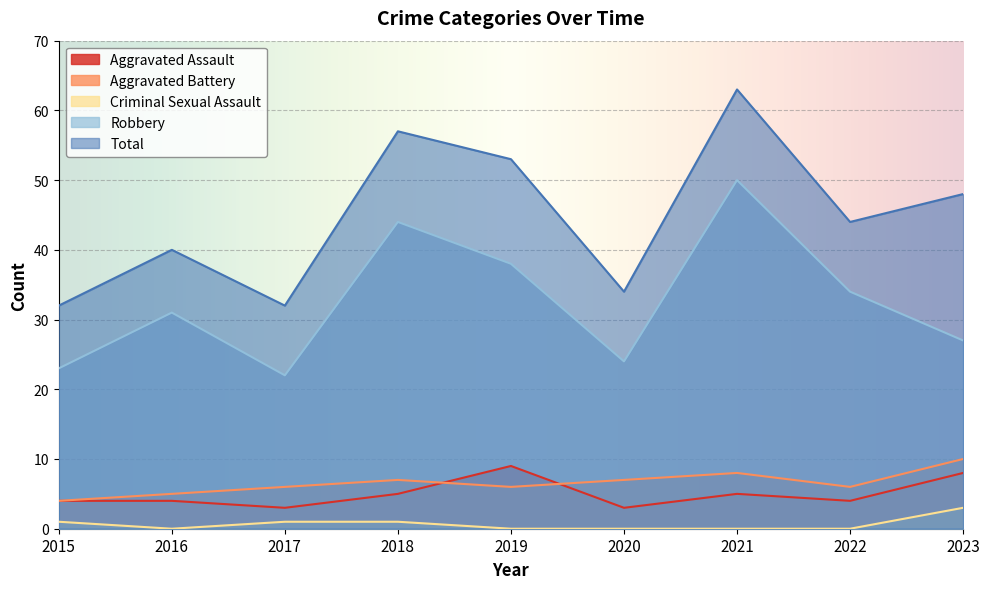

At which label does Total first exceed 44?

2018